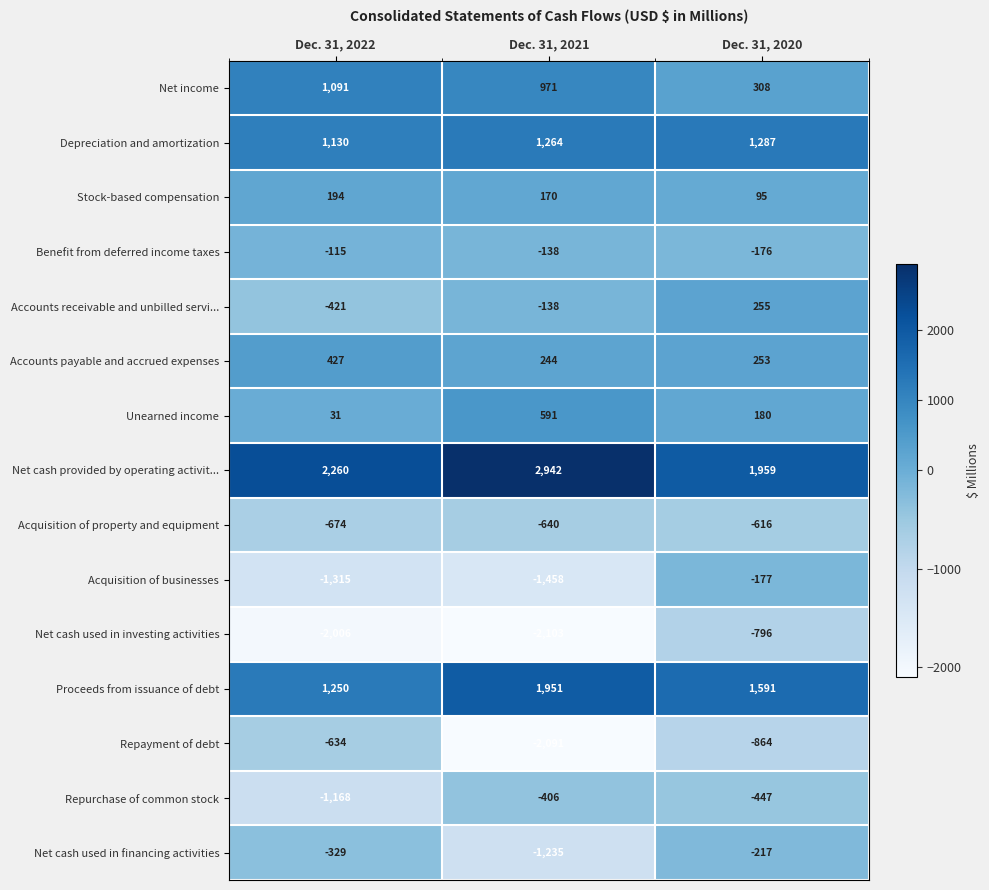

Is the value of Net cash used in financing activities at Dec. 31, 2020 greater than the value of Proceeds from issuance of debt at Dec. 31, 2021?

No